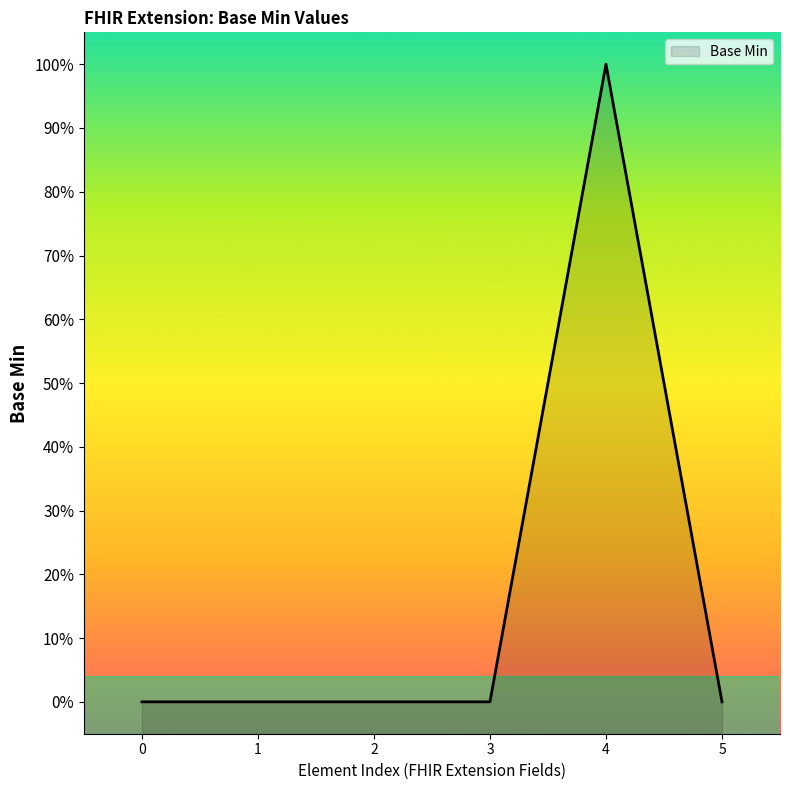

The value at 1 is 1. True or false?

False